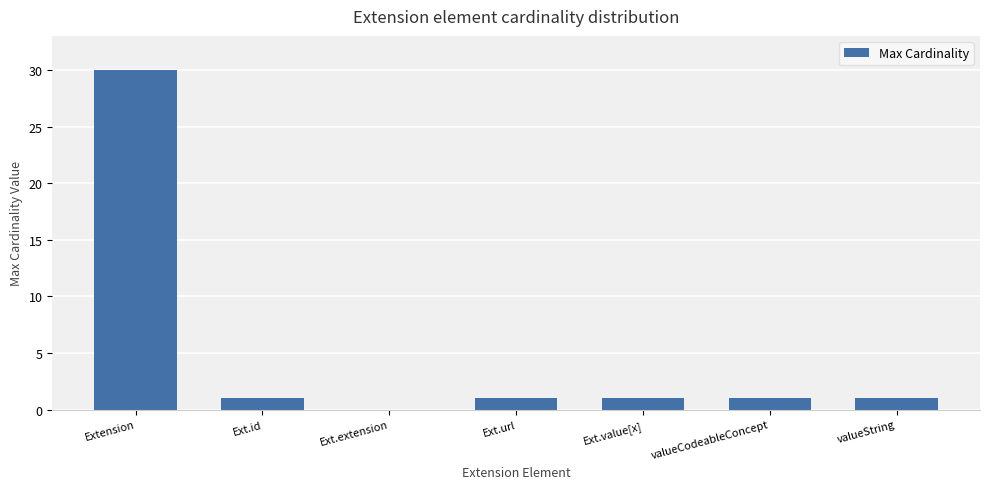

Are the bars grouped side by side (vs. stacked)?

No